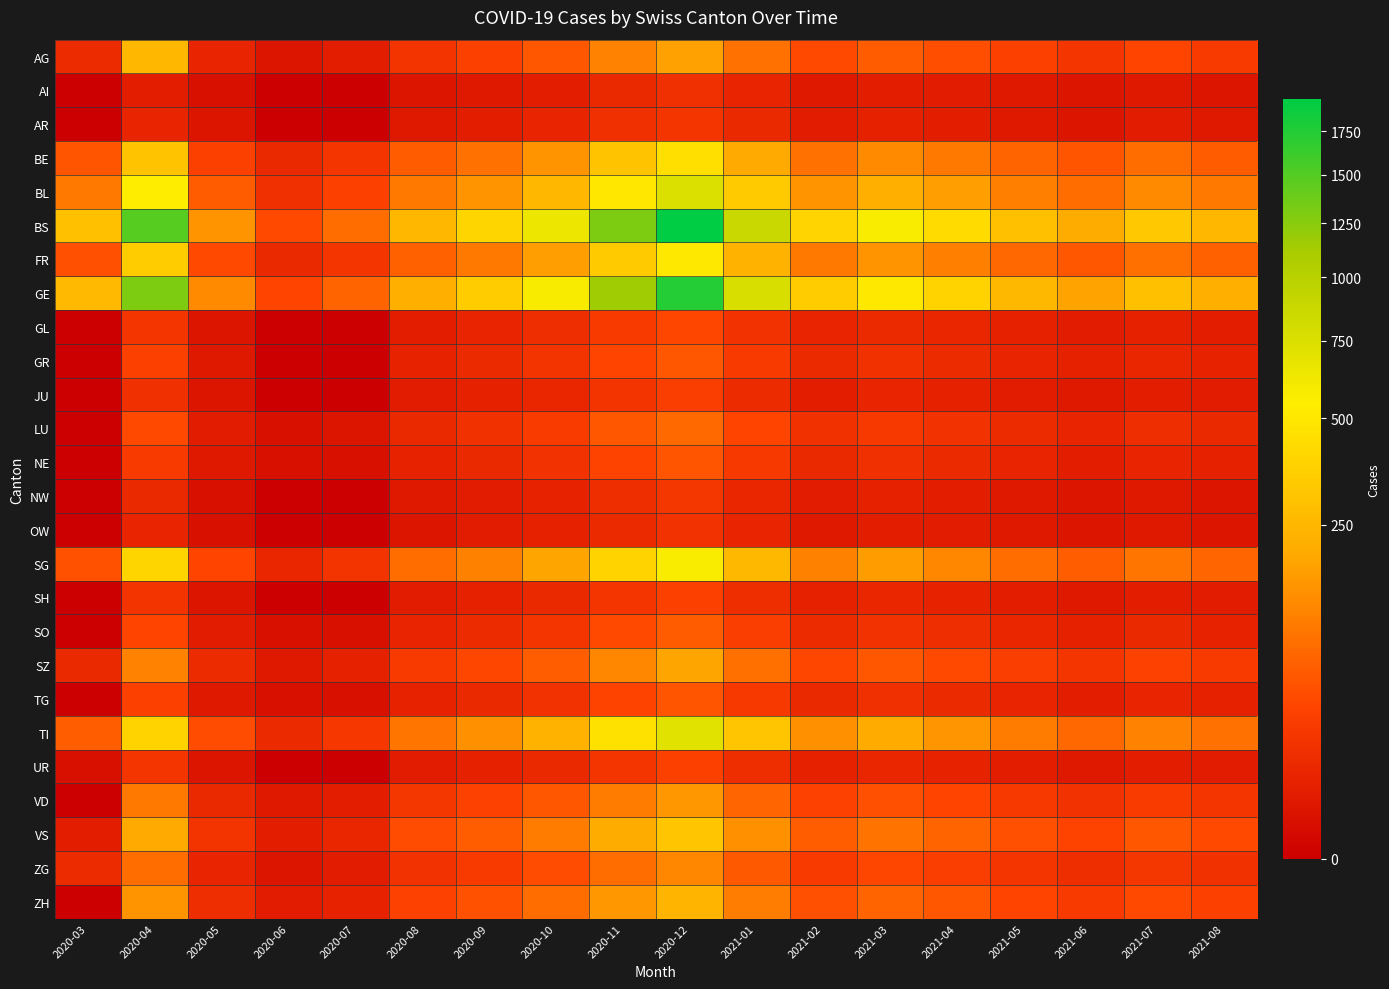

What is the spread (max minus min) of values at 2021-04?

426